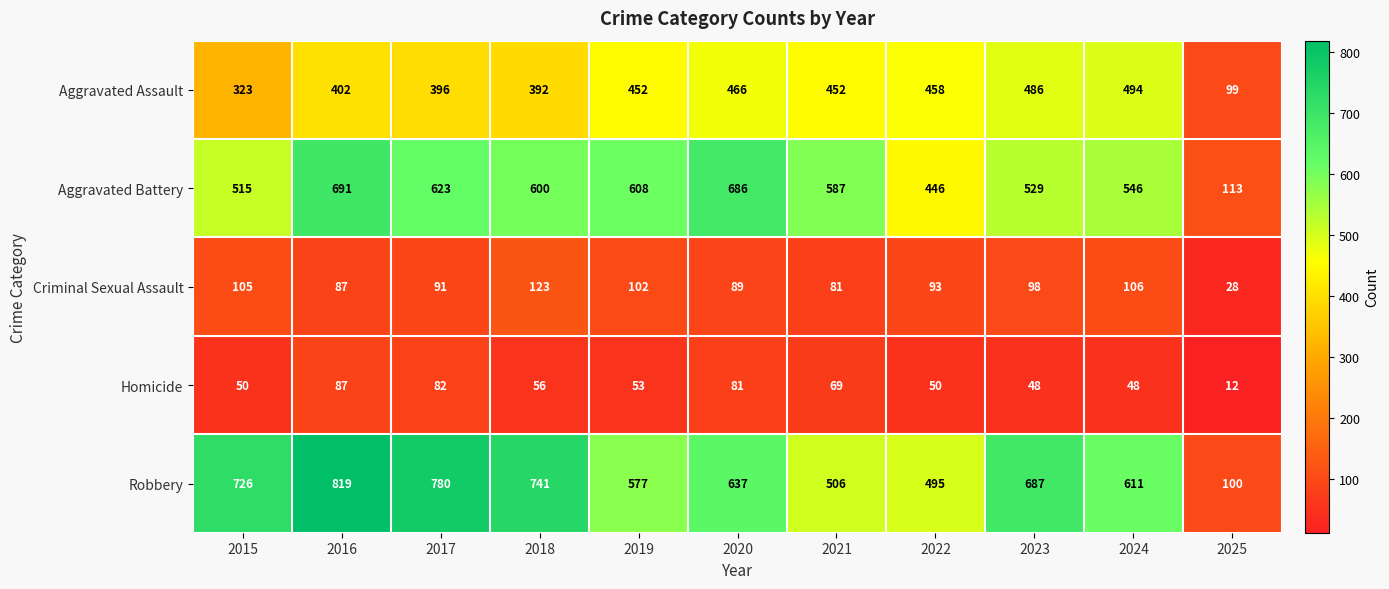

Where does the Aggravated Battery series first go above 587?

2016